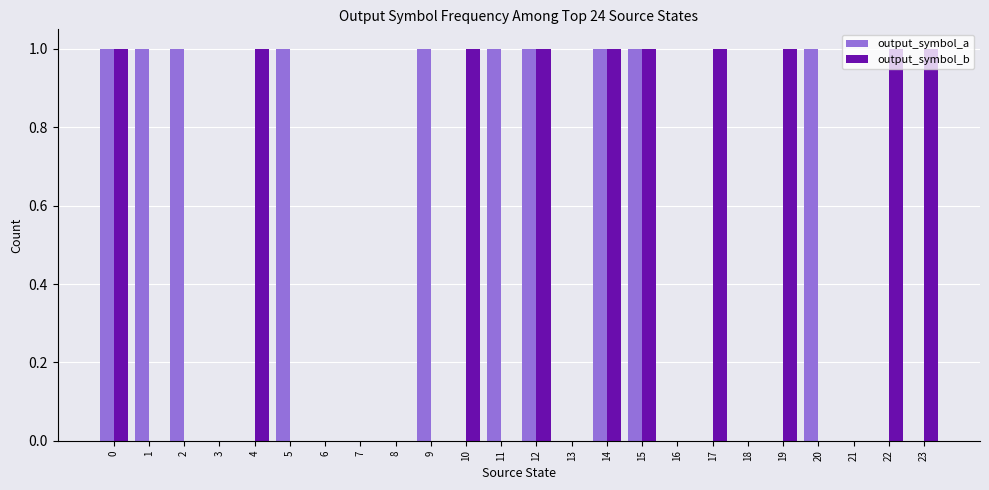

Reading left to right, list all the values displayed in this chart.

output_symbol_a: 1	1	1	0	0	1	0	0	0	1	0	1	1	0	1	1	0	0	0	0	1	0	0	0
output_symbol_b: 1	0	0	0	1	0	0	0	0	0	1	0	1	0	1	1	0	1	0	1	0	0	1	1